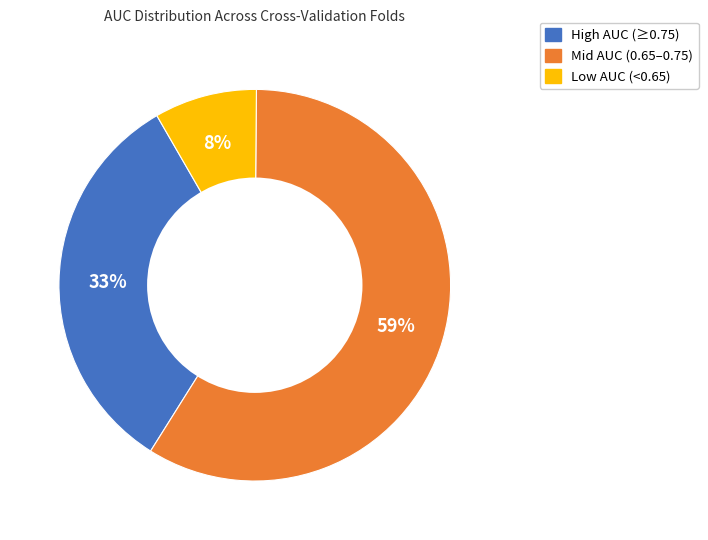

Is there any slice that represents more than half of the pie?

Yes